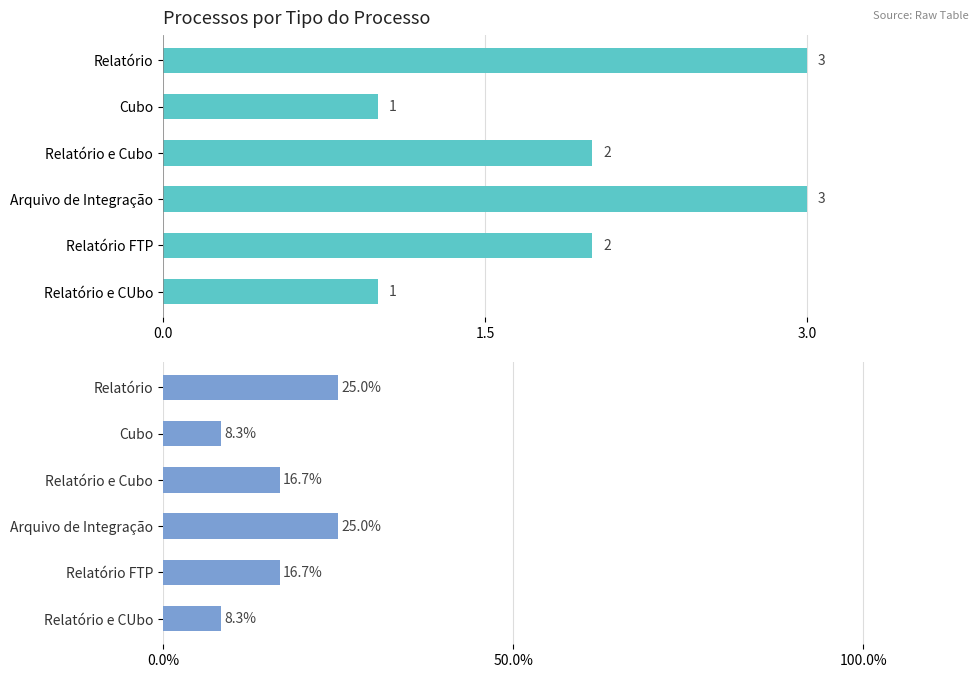

True or false: Count has a value of 1.6 at Cubo.

False